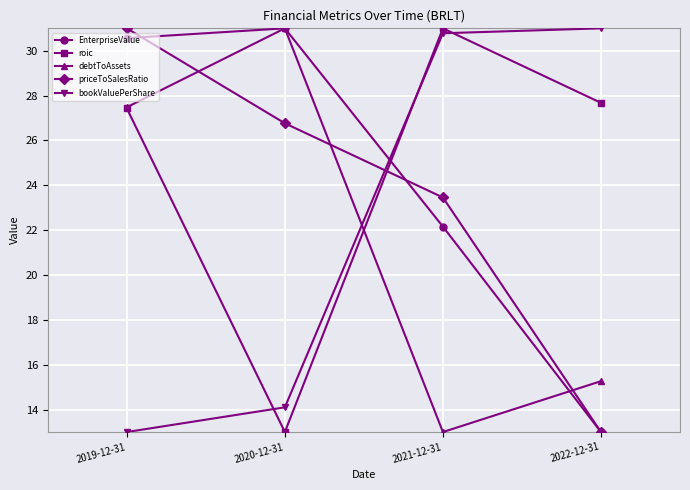

What is the average value of the roic series?

24.8